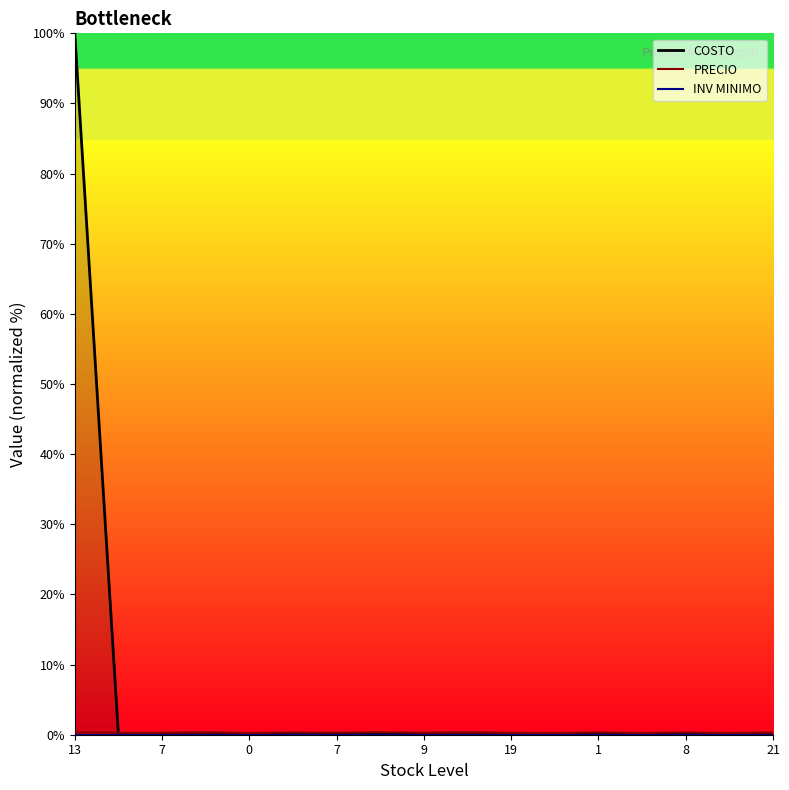

At how many categories does at least one series exceed 47?

1